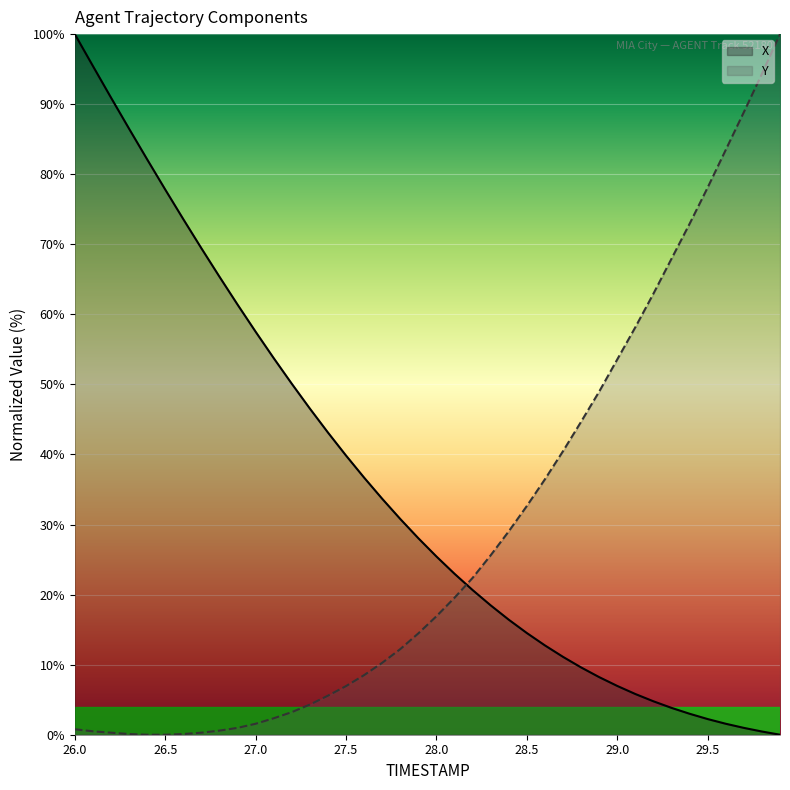

What is the label of the 11th point from the left?

27.0